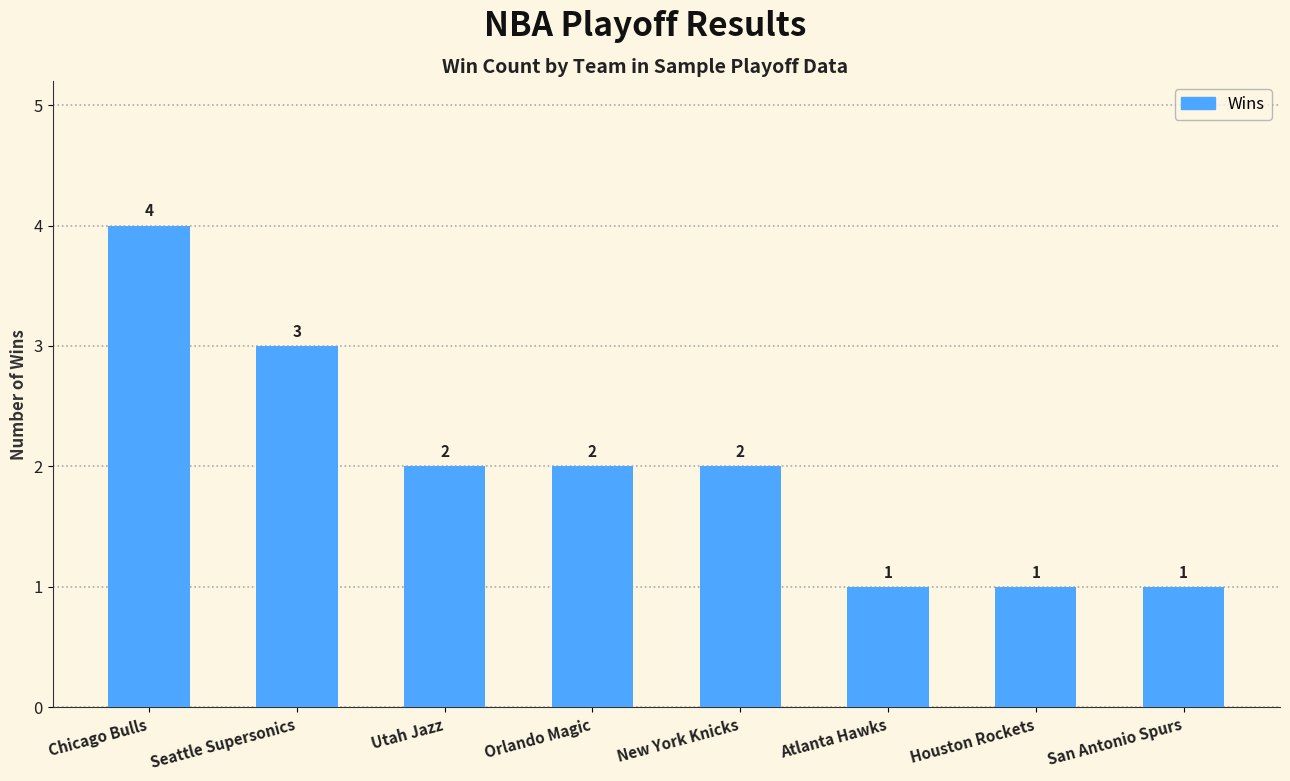

True or false: the data shows 1 at Atlanta Hawks.

True